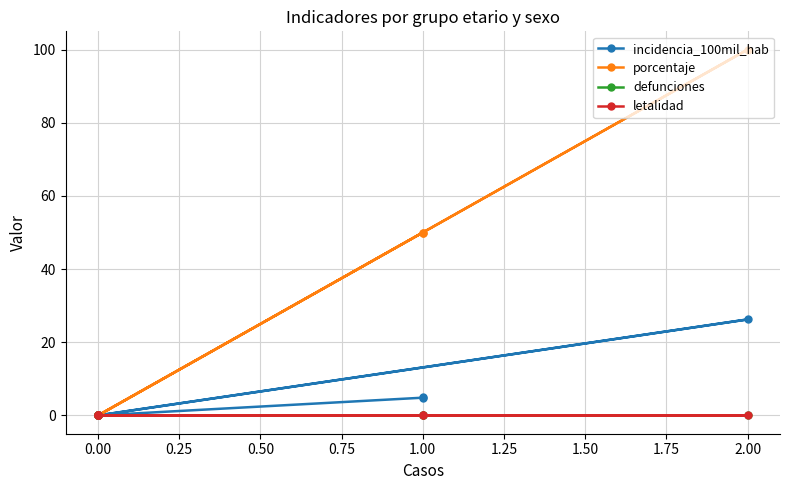

At 0.00, list the series in order from largest to smallest.

incidencia_100mil_hab, porcentaje, defunciones, letalidad